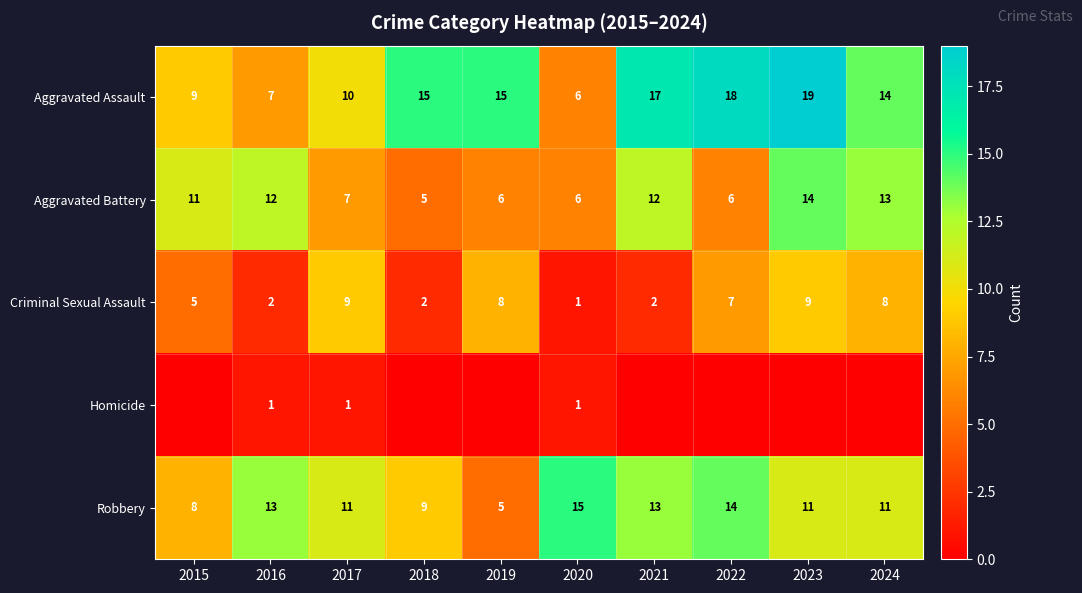

What is the difference between the second highest and minimum values in the Robbery series?

9